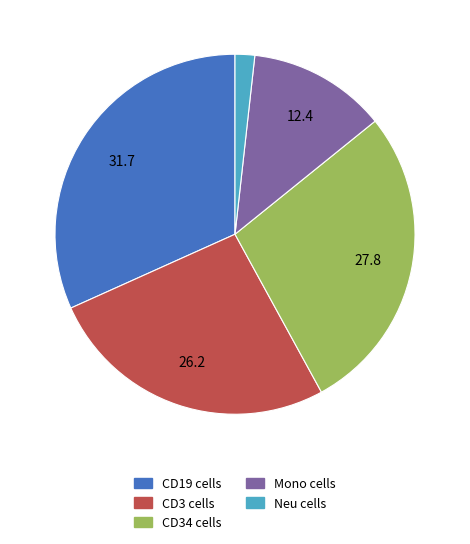

Is there a majority slice in this chart?

No